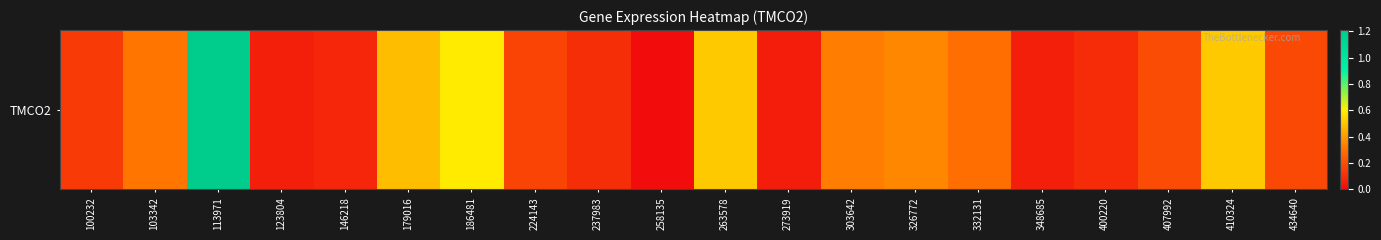

Is it true that the value at 303642 is 0.3?

True